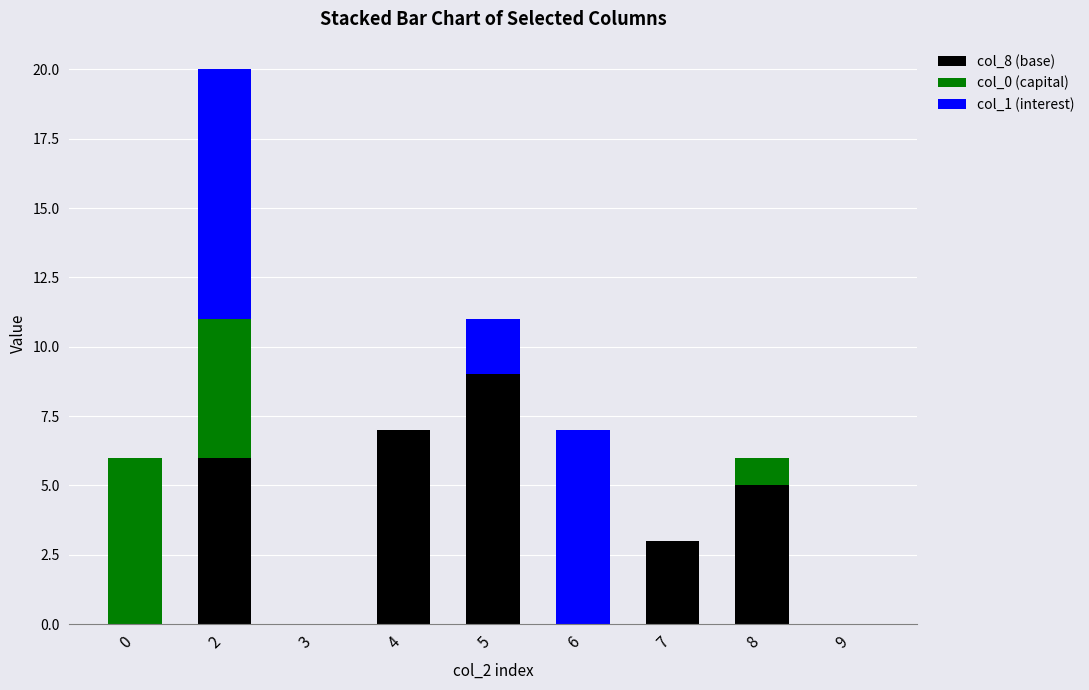

What is the highest value of the col_8 (base) series?

9